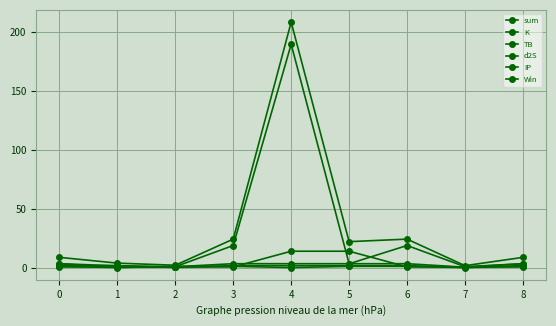

At how many categories does at least one series exceed 199?

1